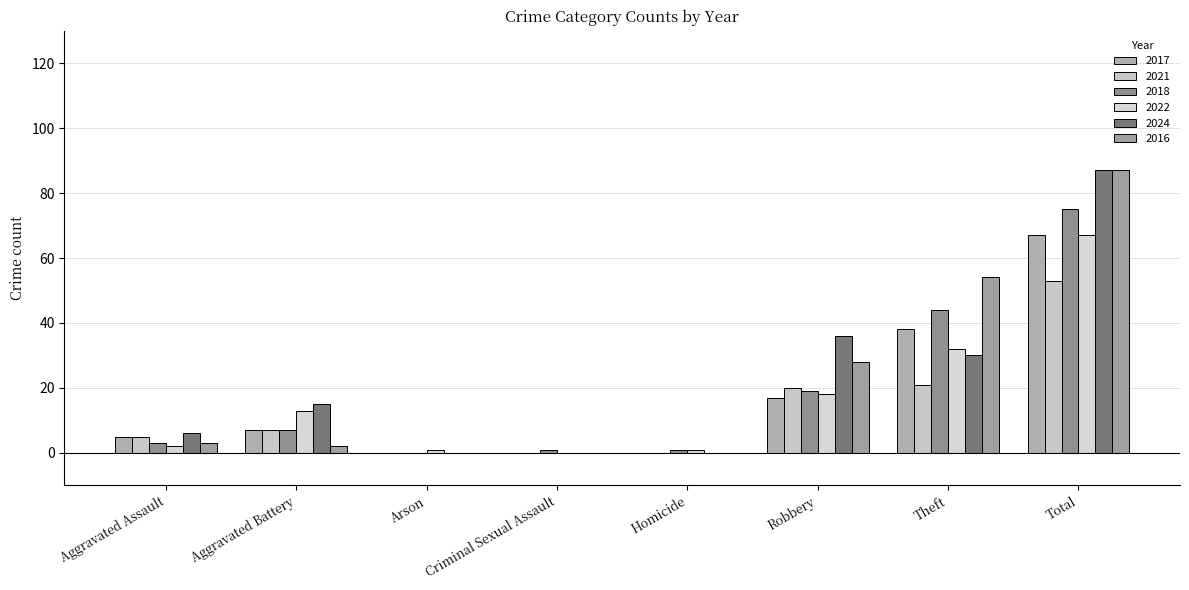

Is it true that 2021 equals 0 at Criminal Sexual Assault?

True